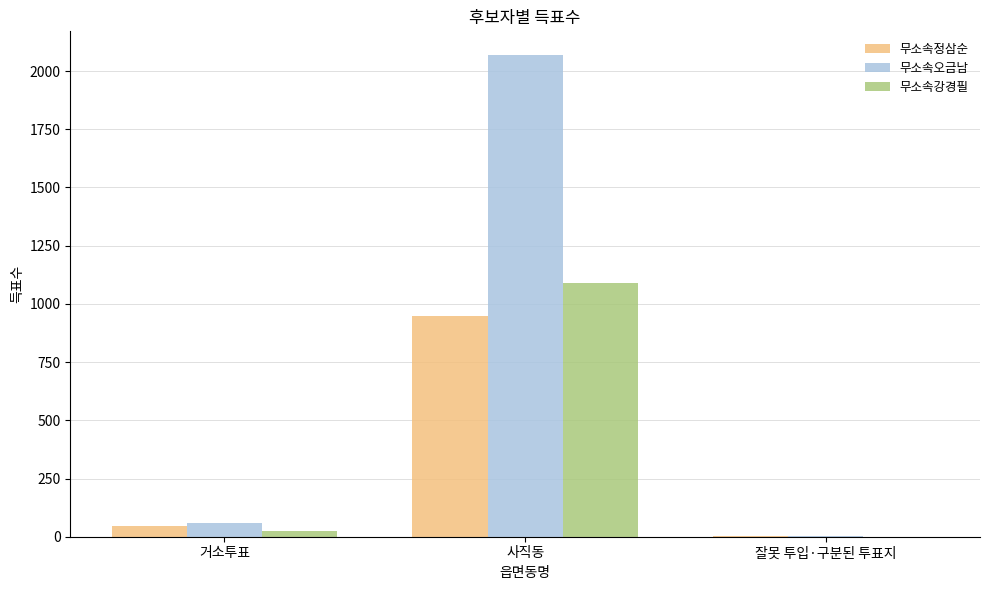

Is the value of 무소속강경필 at 사직동 greater than the value of 무소속오금남 at 잘못 투입·구분된 투표지?

Yes